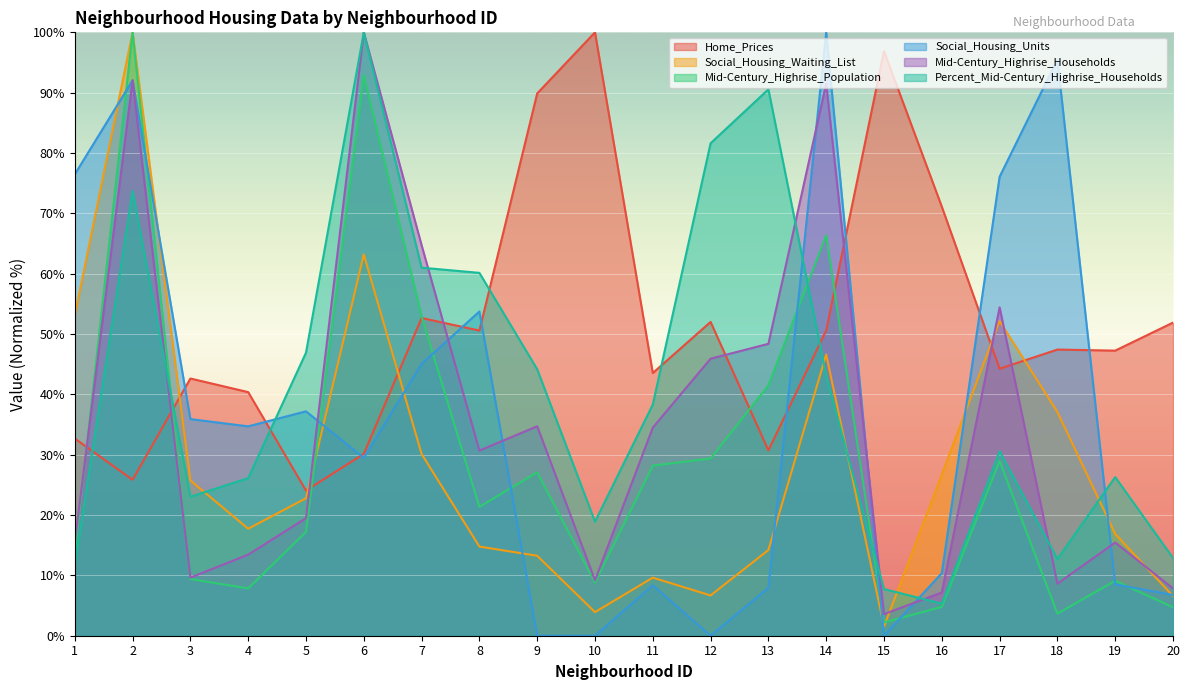

Which series has the widest spread of values?

Social_Housing_Units